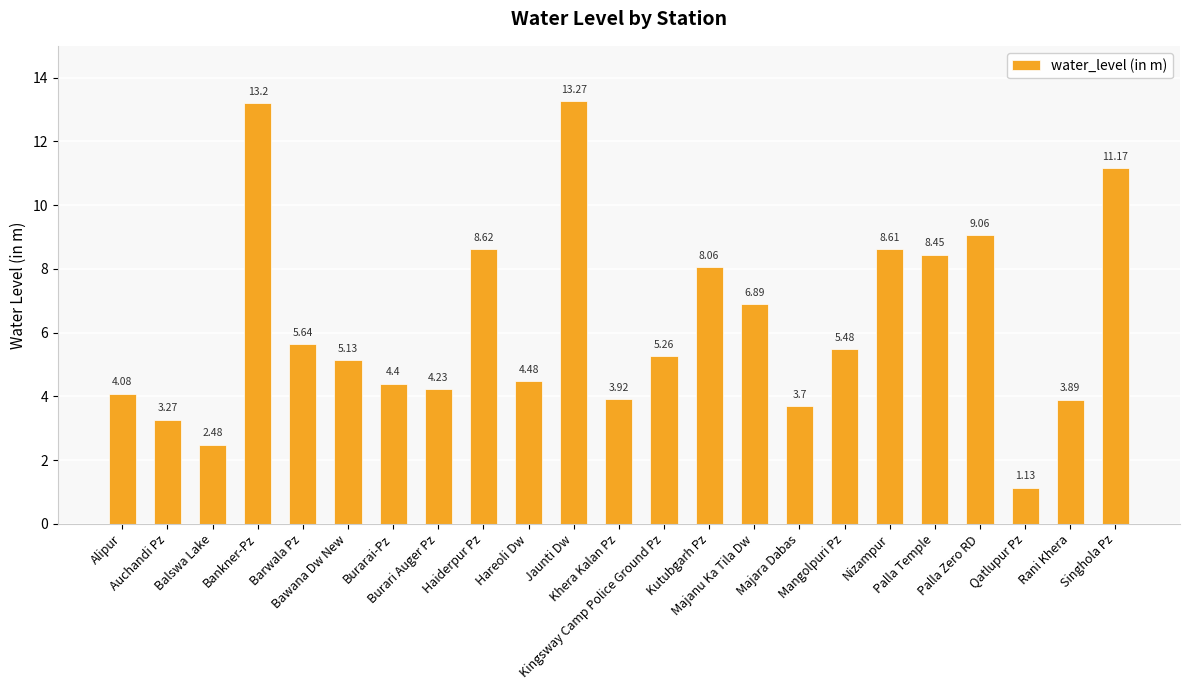

At which category does the chart reach its peak across all series?

Jaunti Dw